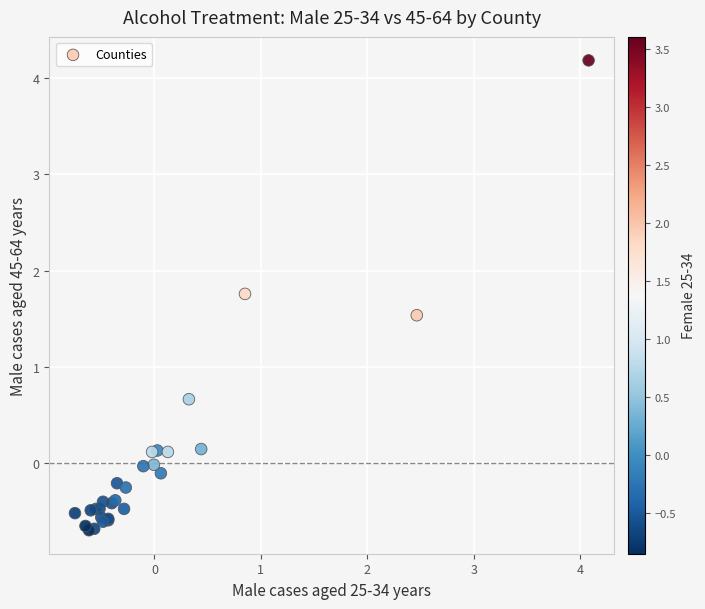

What Y value in the scatter plot is closest to 1?

0.7